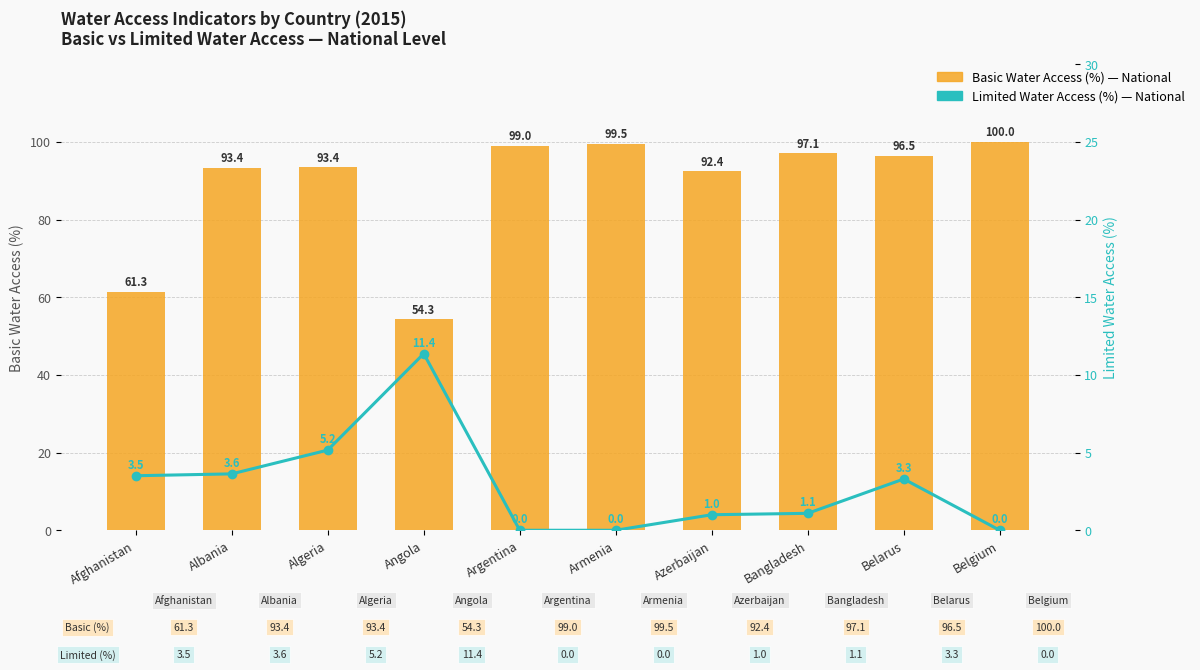

What is the difference between the maximum and second lowest values in the Basic Water Access (%) — National series?

38.7